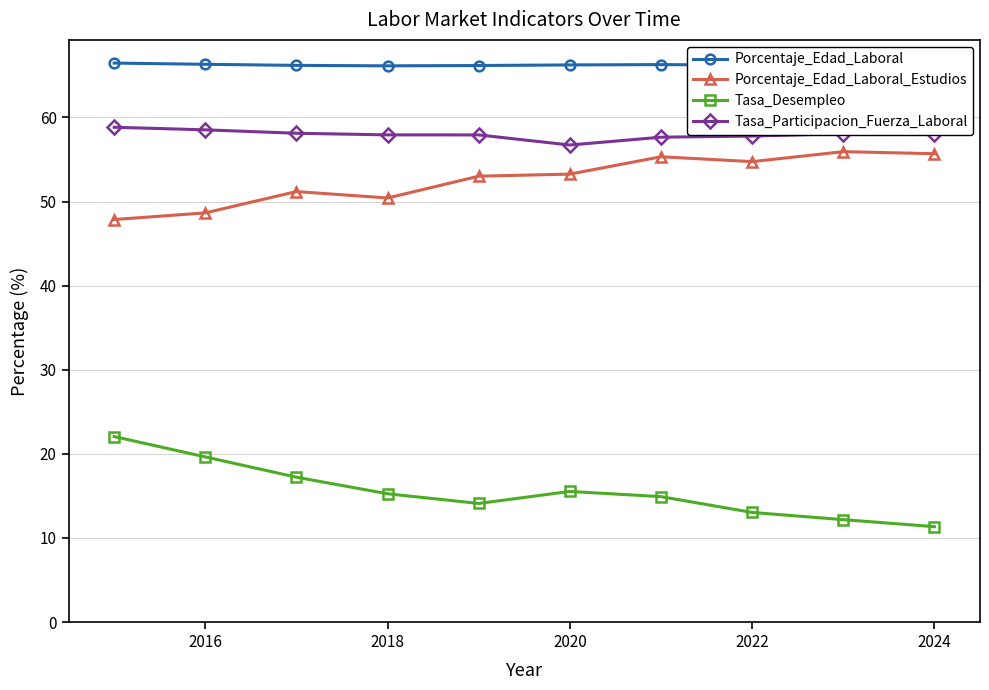

True or false: Porcentaje_Edad_Laboral_Estudios has a value of 55.7 at 2024.

True